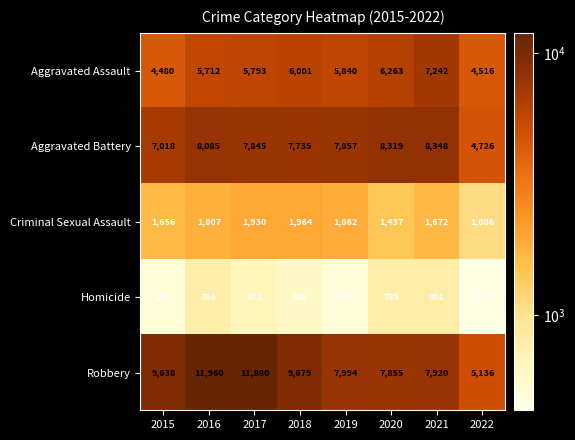

At which category is the sum across all series the highest?

2016